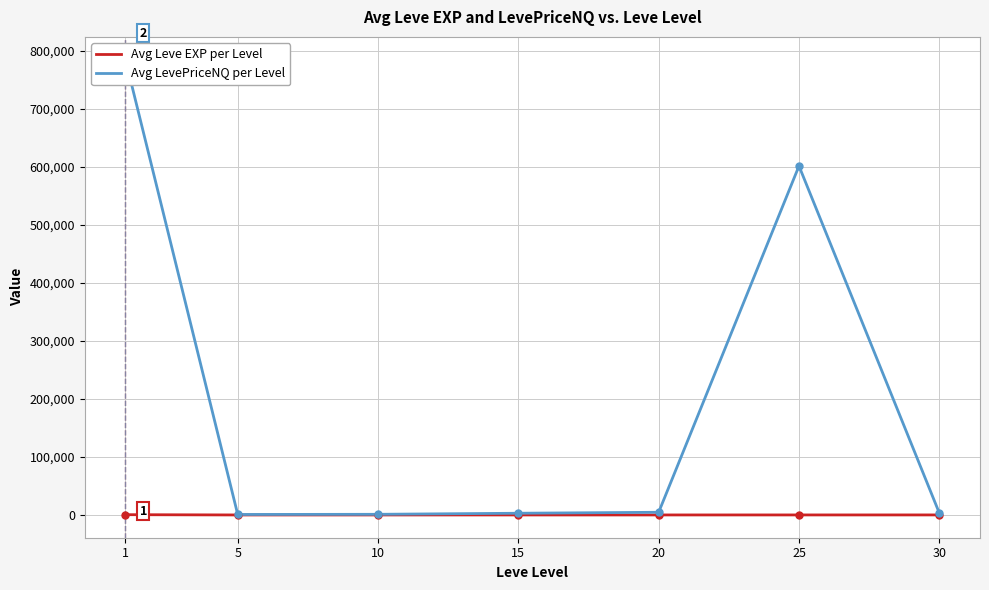

How many distinct data groups are displayed?

2